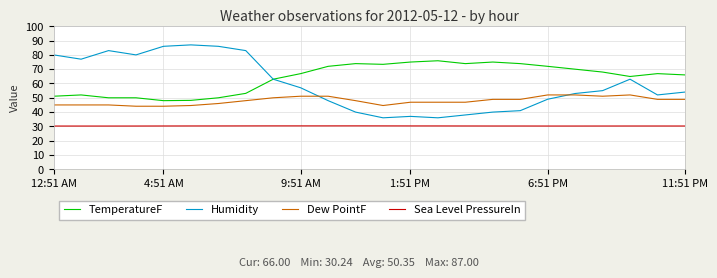

True or false: Humidity and Sea Level PressureIn cross at least once.

False